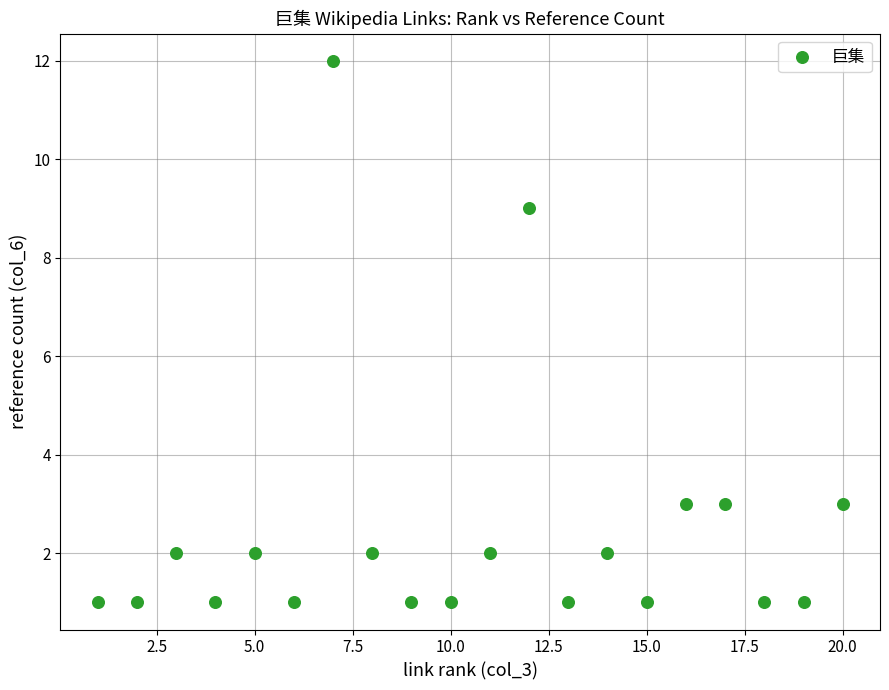

What is the range of Y values (max minus min)?

11